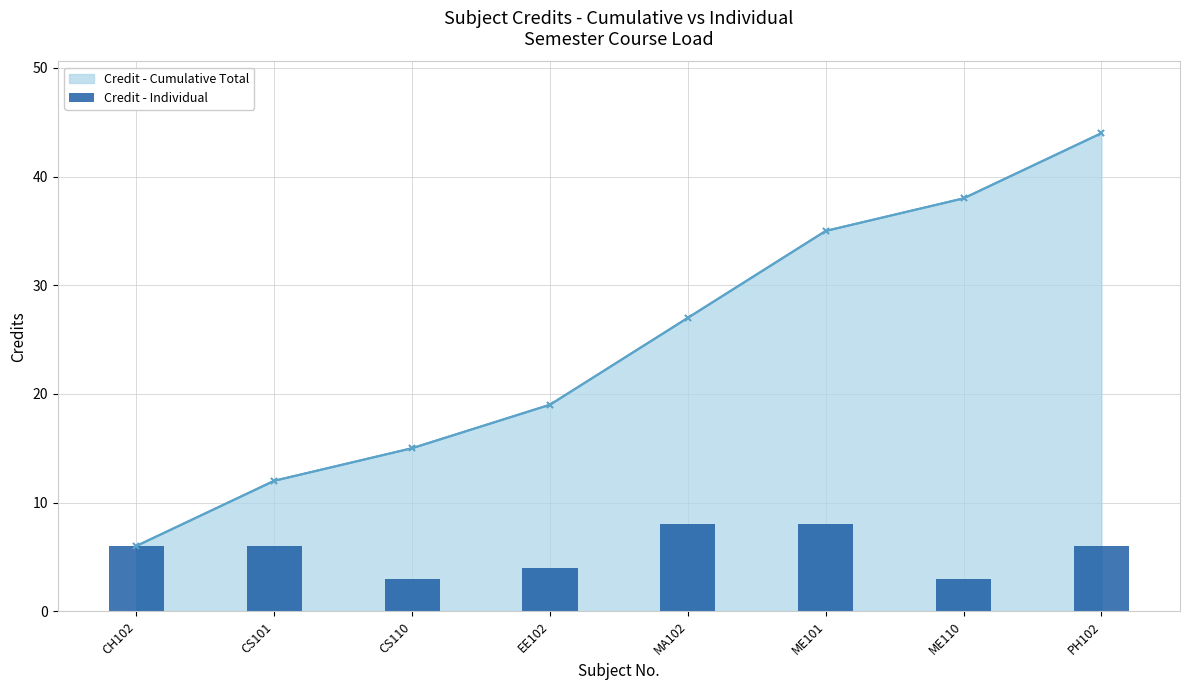

Which series changed the most between CS101 and CS110?

Credit - Cumulative Total